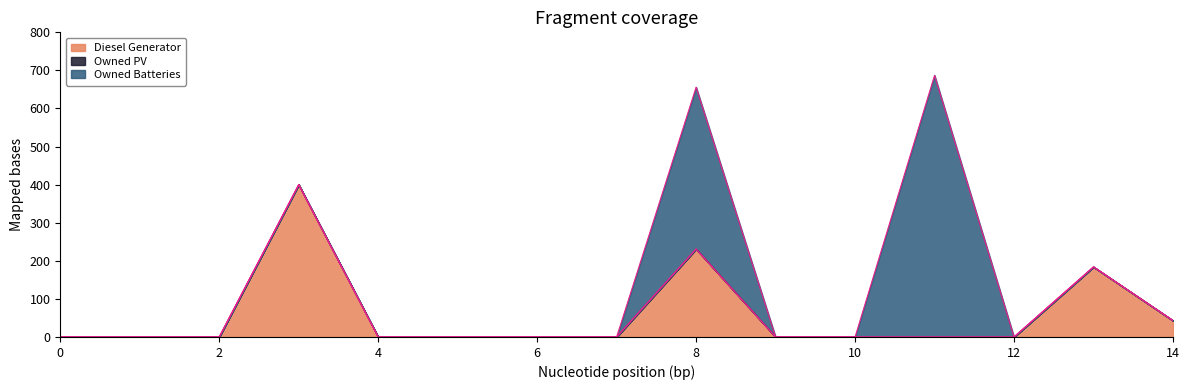

Reading left to right, extract all data points from this chart.

Diesel Generator: 0=0	1=0	2=0	3=400	4=0	5=0	6=0	7=0	8=231	9=0	10=0	11=0	12=0	13=184	14=43
Owned PV: 0=0	1=0	2=0	3=0	4=0	5=0	6=0	7=0	8=0	9=0	10=0	11=0	12=0	13=0	14=0
Owned Batteries: 0=0	1=0	2=0	3=0	4=0	5=0	6=0	7=0	8=425	9=0	10=0	11=687	12=0	13=0	14=0